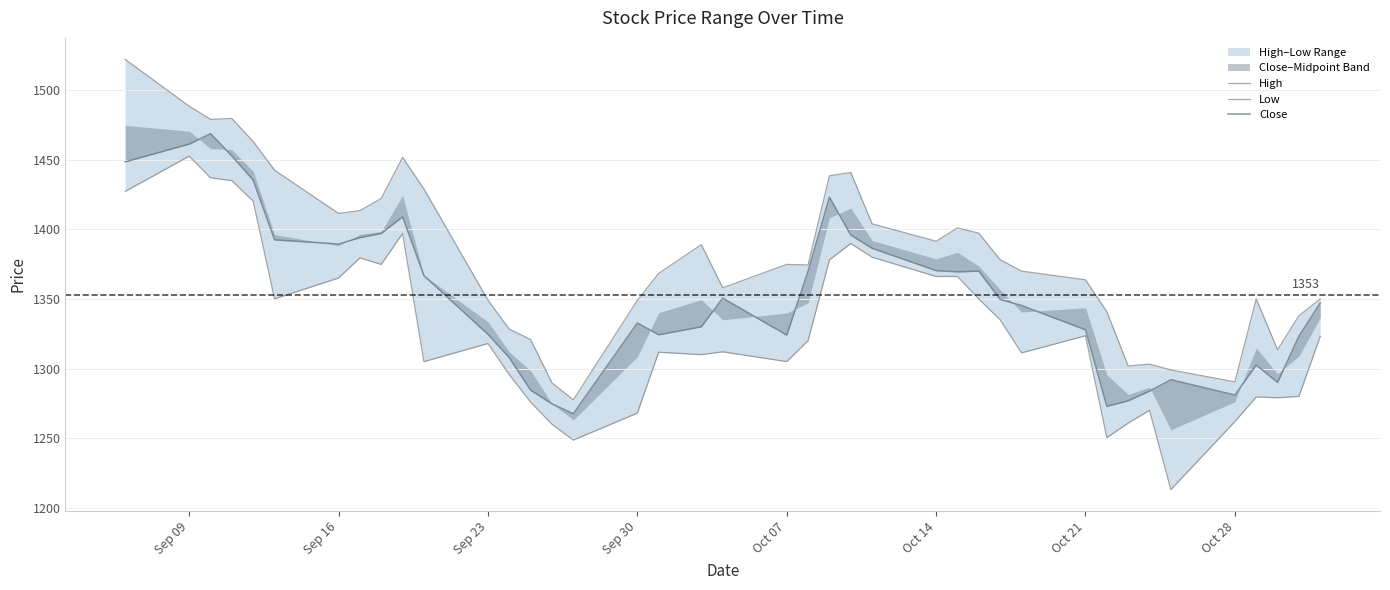

Which series has the largest range (max minus min)?

High